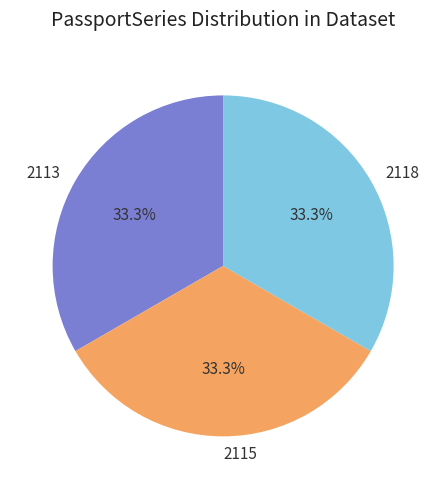

Does any single category account for the majority?

No